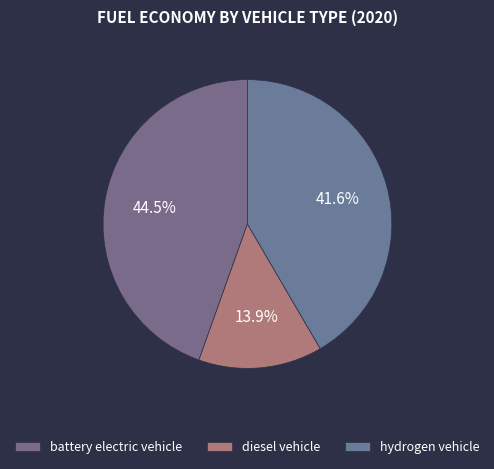

How many segments does this pie chart have?

3